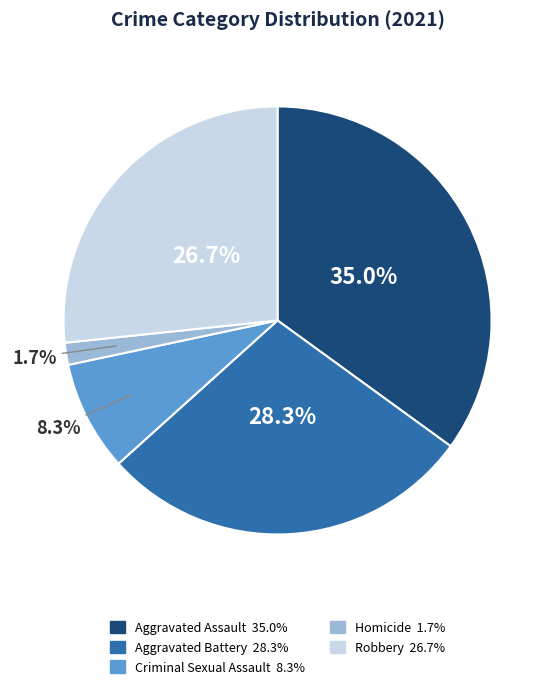

Do Homicide and Criminal Sexual Assault together represent more than half of the pie?

No